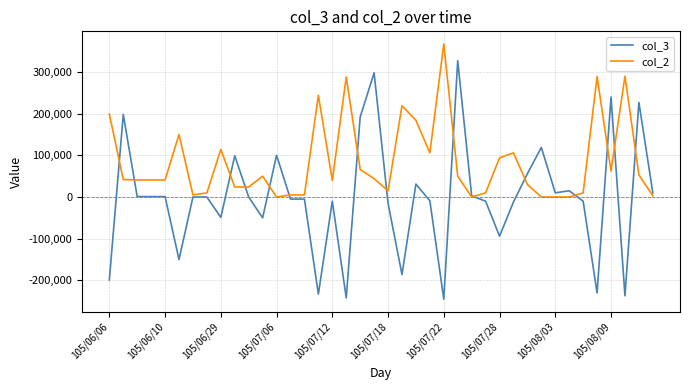

List the series in order of their overall mean, highest first.

col_2, col_3